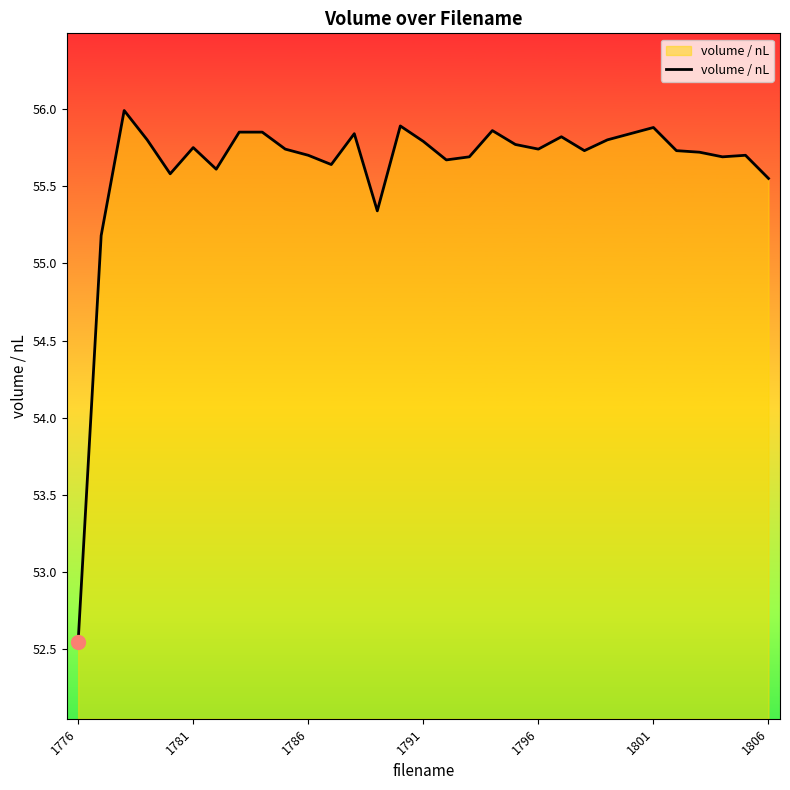

Count the number of categories in the chart.

31